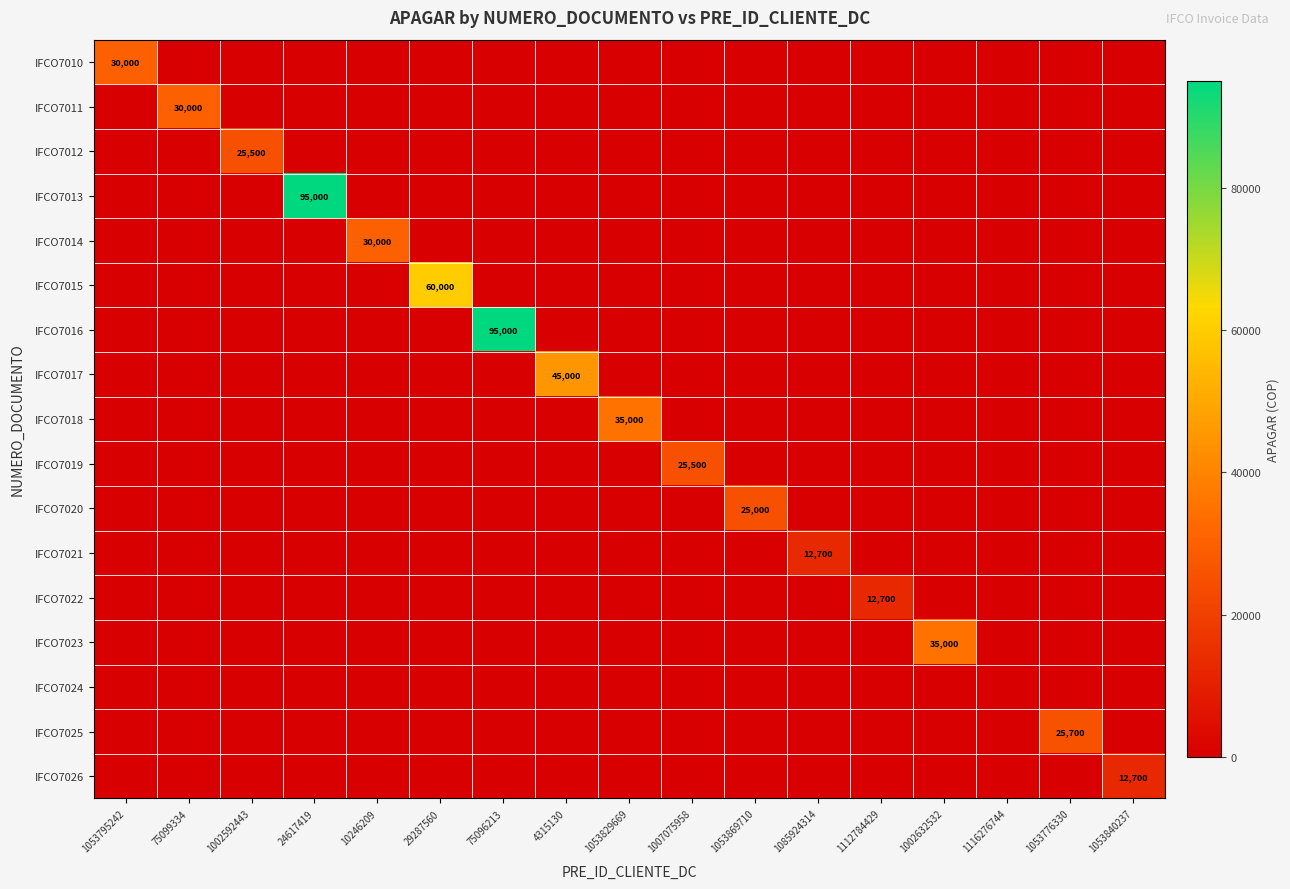

What is the difference between the IFCO7016 values at 24617419 and 75096213?

95000